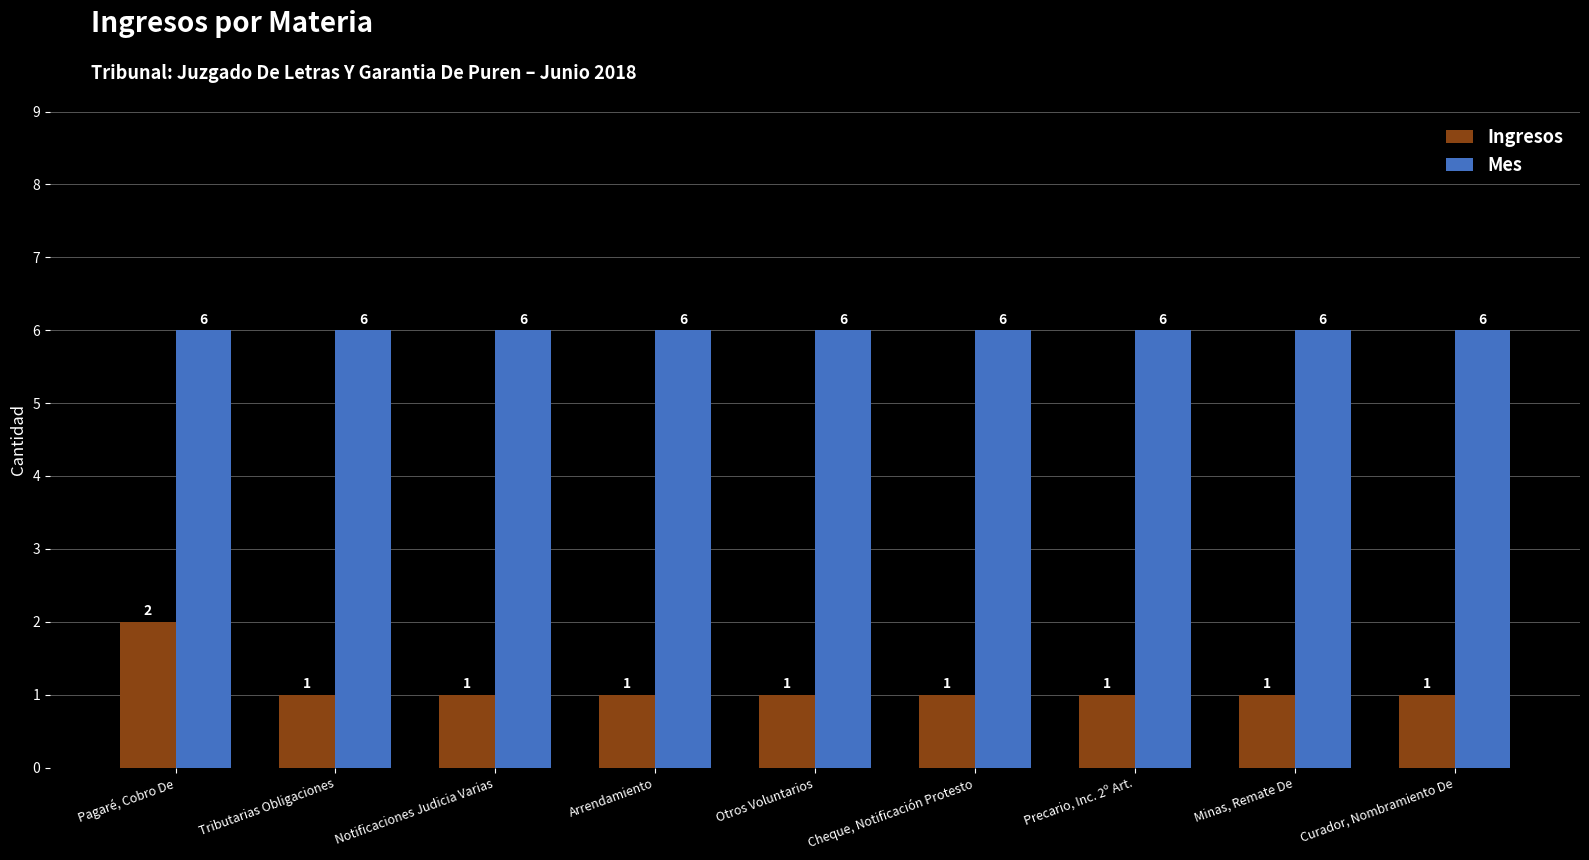

How many groups of bars are there?

9